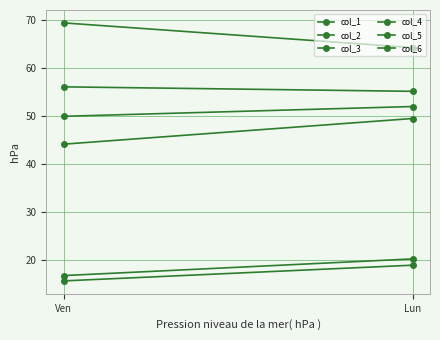

What is the spread (max minus min) of values at Lun?

45.3